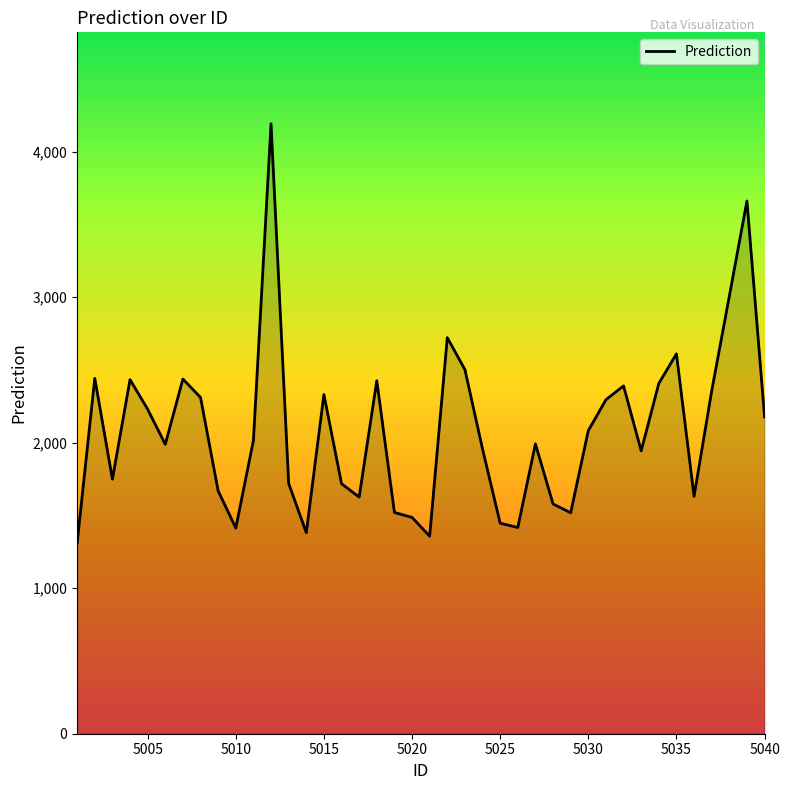

What is the maximum value shown in the chart?

4190.7